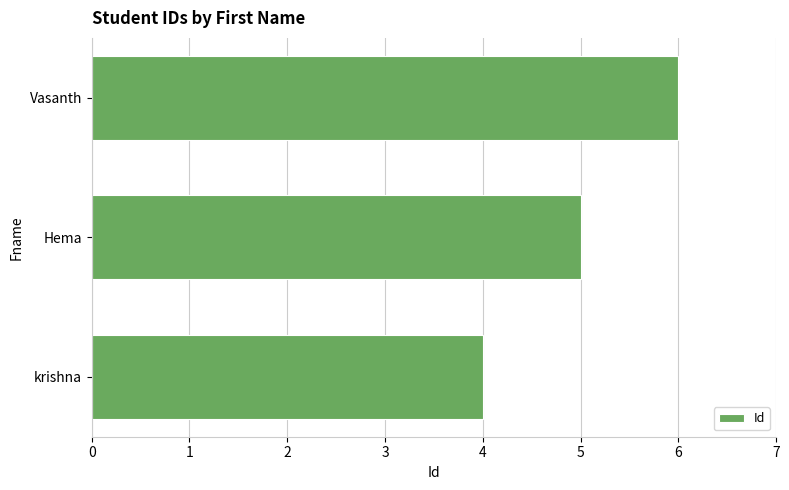

Which label corresponds to the largest value in the chart?

Vasanth